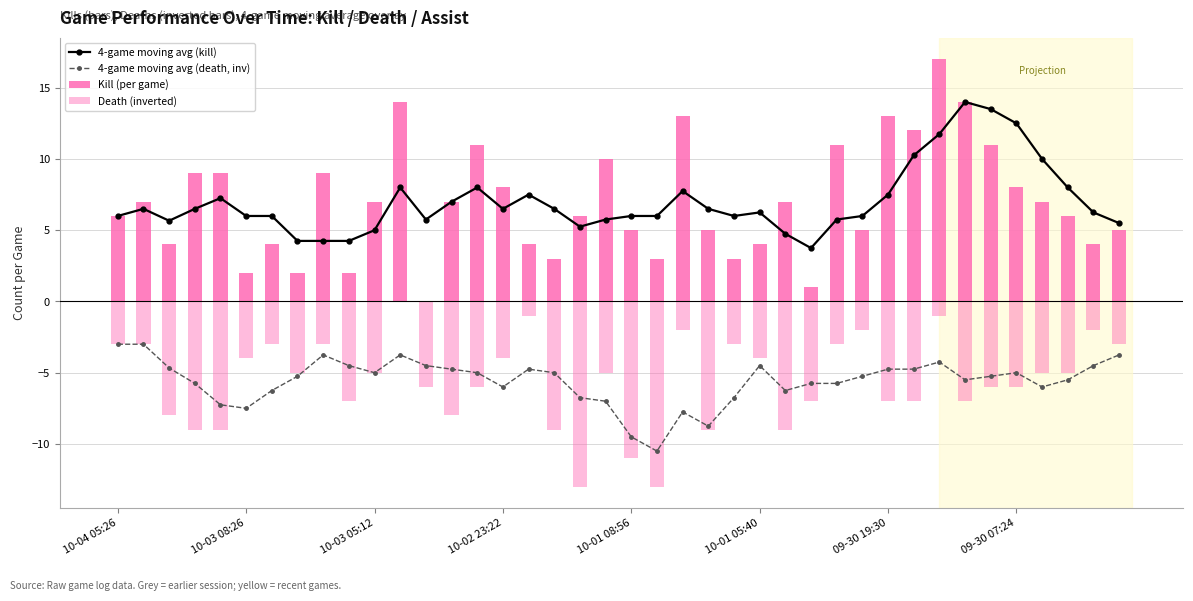

List the series in order of their peak value, highest first.

Kill (per game), 4-game moving avg (kill), Death (inverted), 4-game moving avg (death, inv)